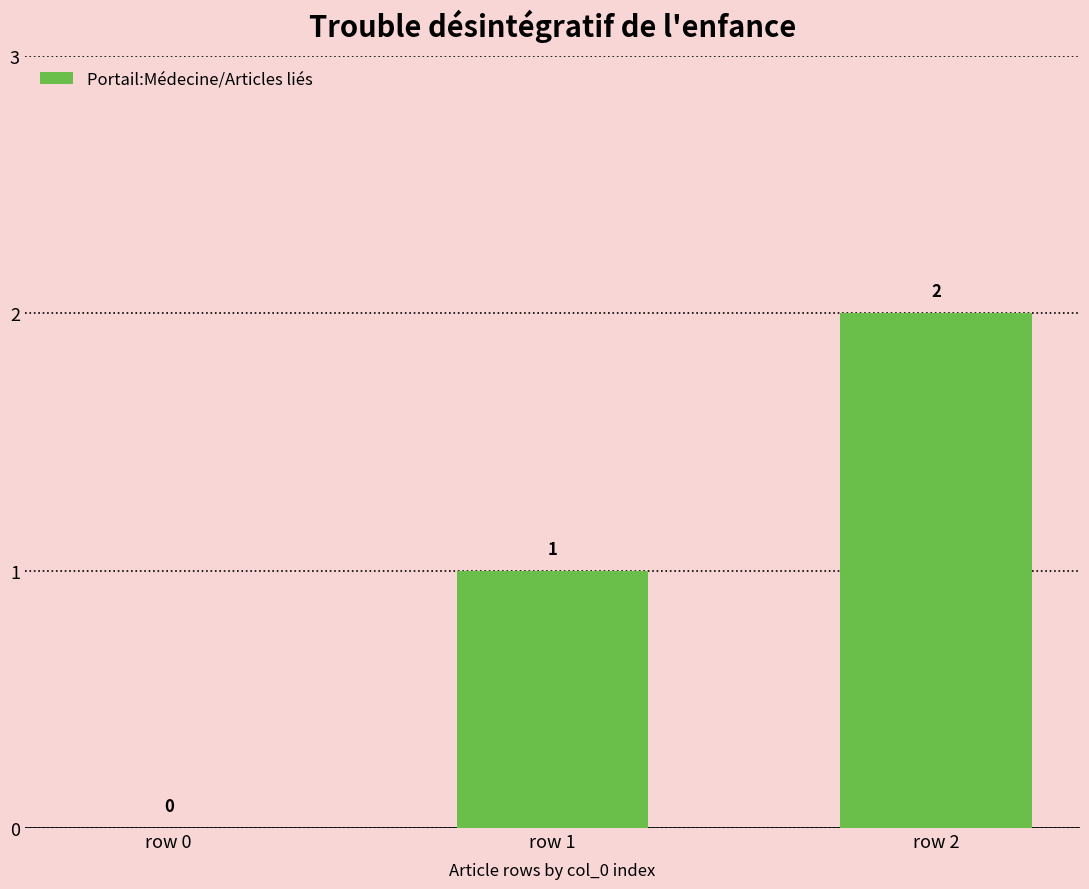

How many values are between 0 and 2?

3